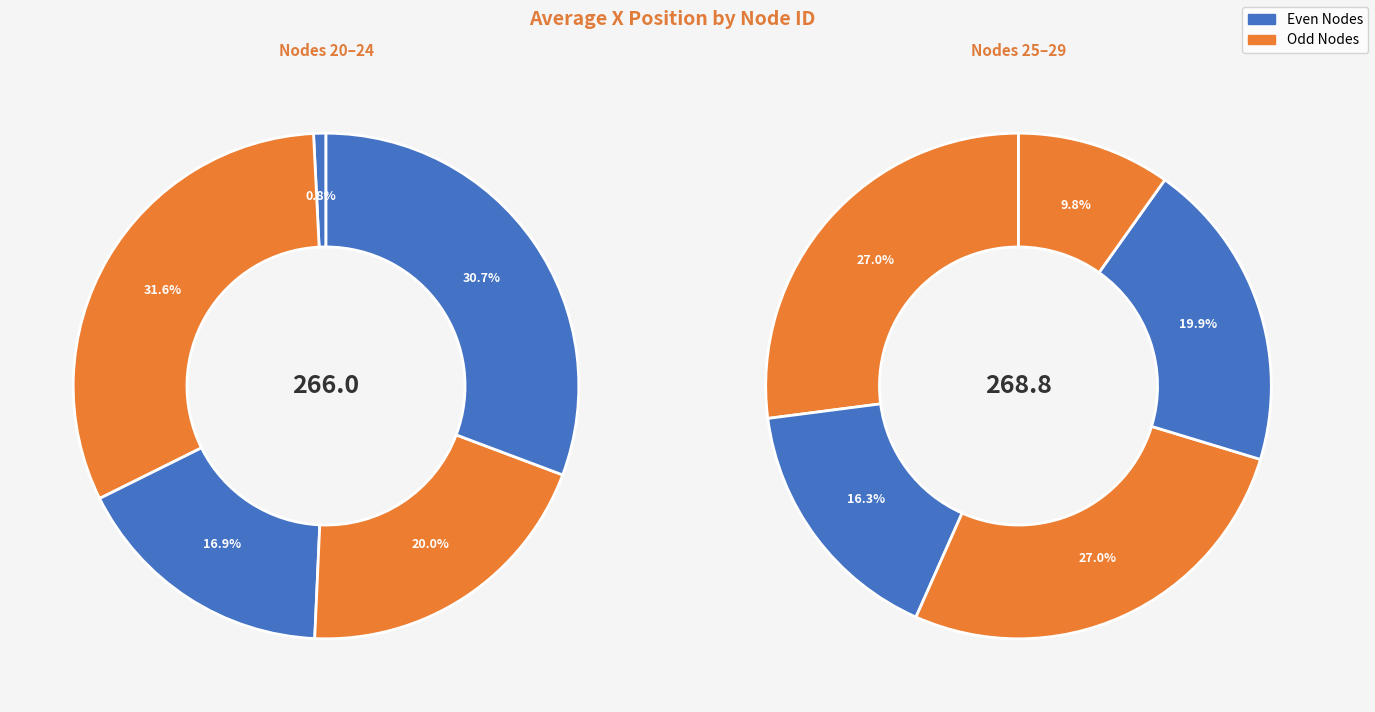

Combined, do 27 and 24 account for over 50%?

No